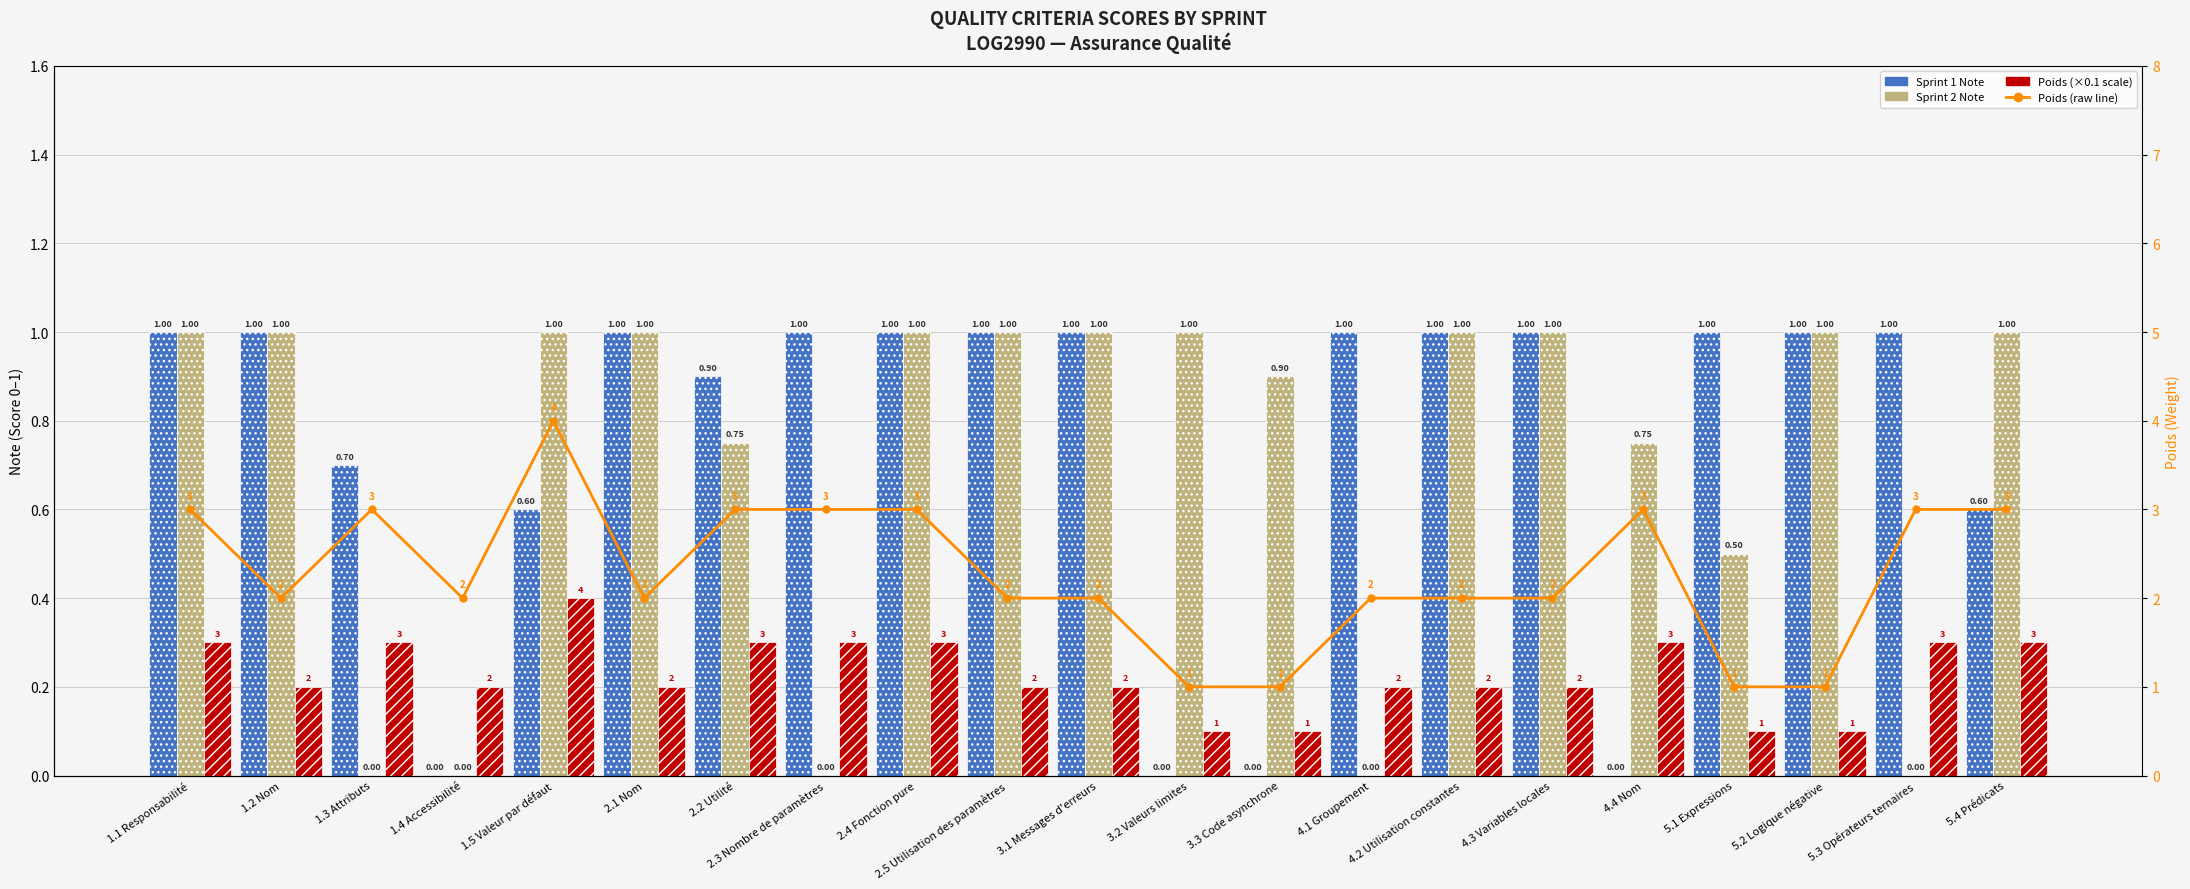

What value does the Poids (raw) series have at 1.4 Accessibilité?

2.0